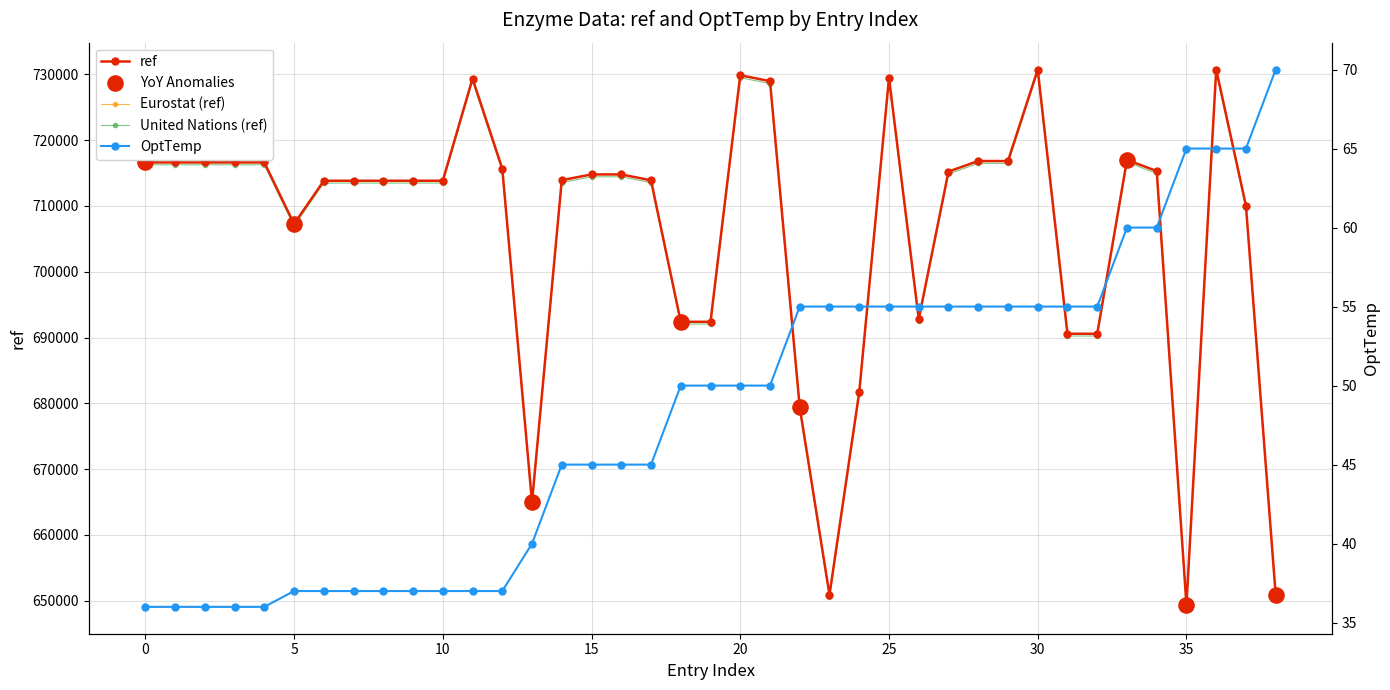

At which category is the sum across all series the highest?

36